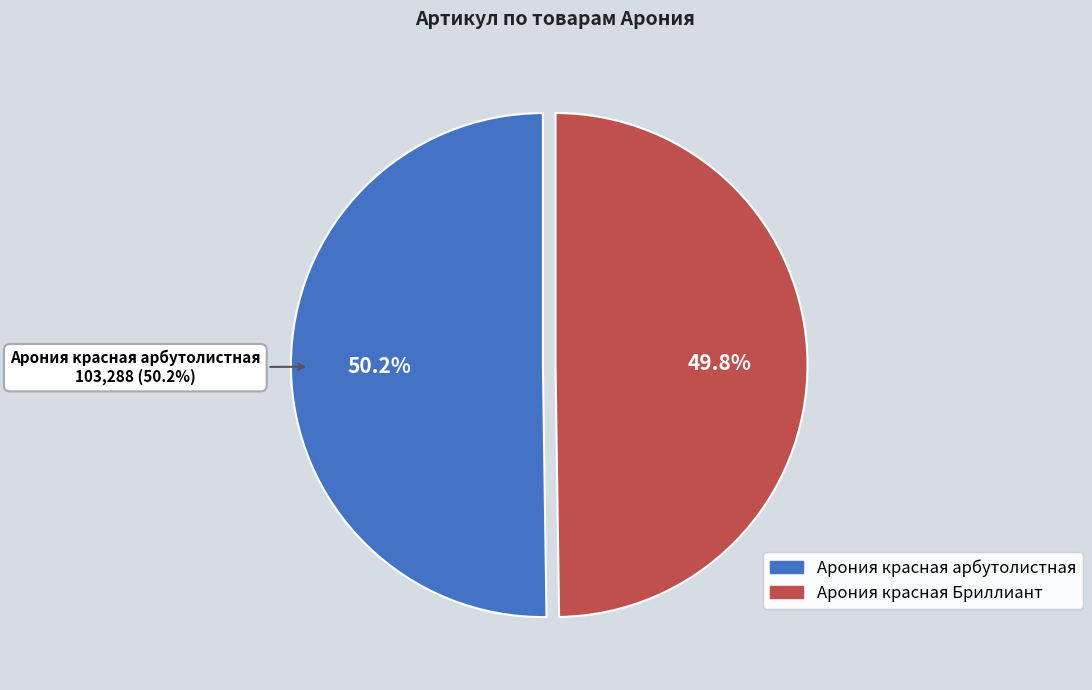

Which category has the smallest portion of the pie?

Арония красная Бриллиант